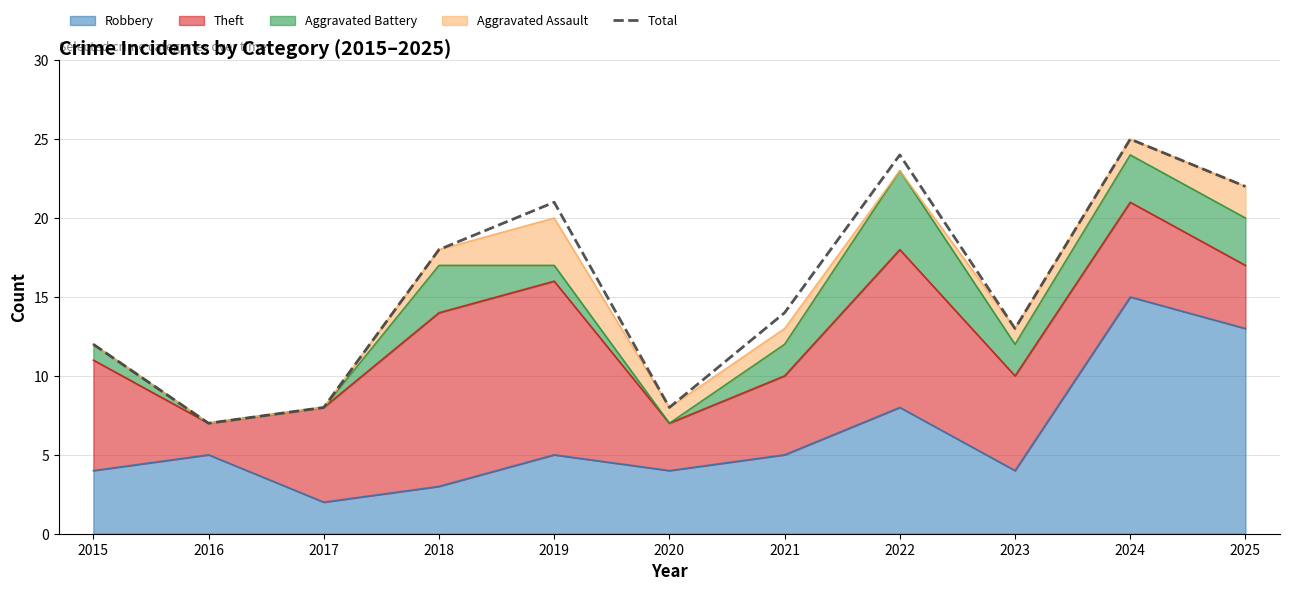

Reading left to right, extract all data points from this chart.

12	7	8	18	21	8	14	24	13	25	22